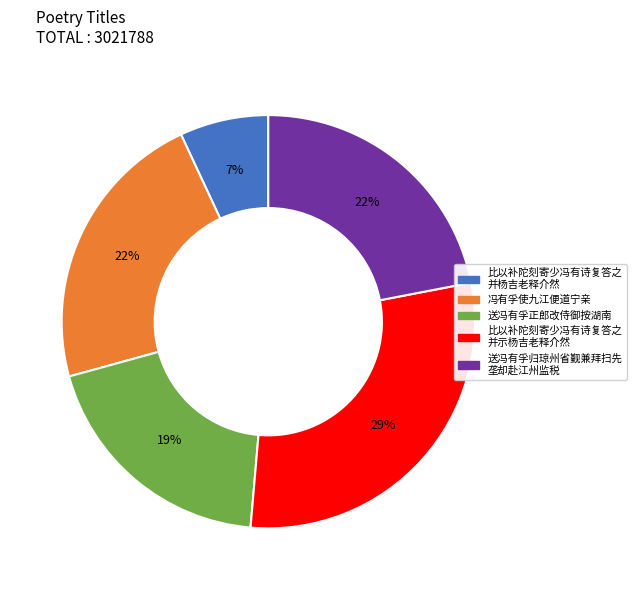

Is there any slice that represents more than half of the pie?

No